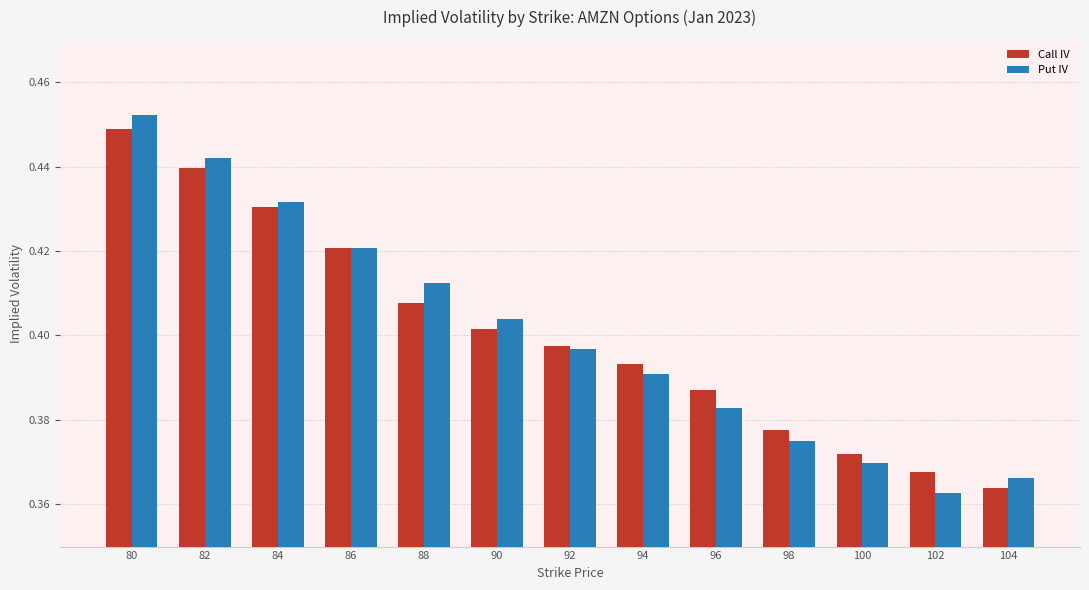

Does the chart contain any negative values?

No